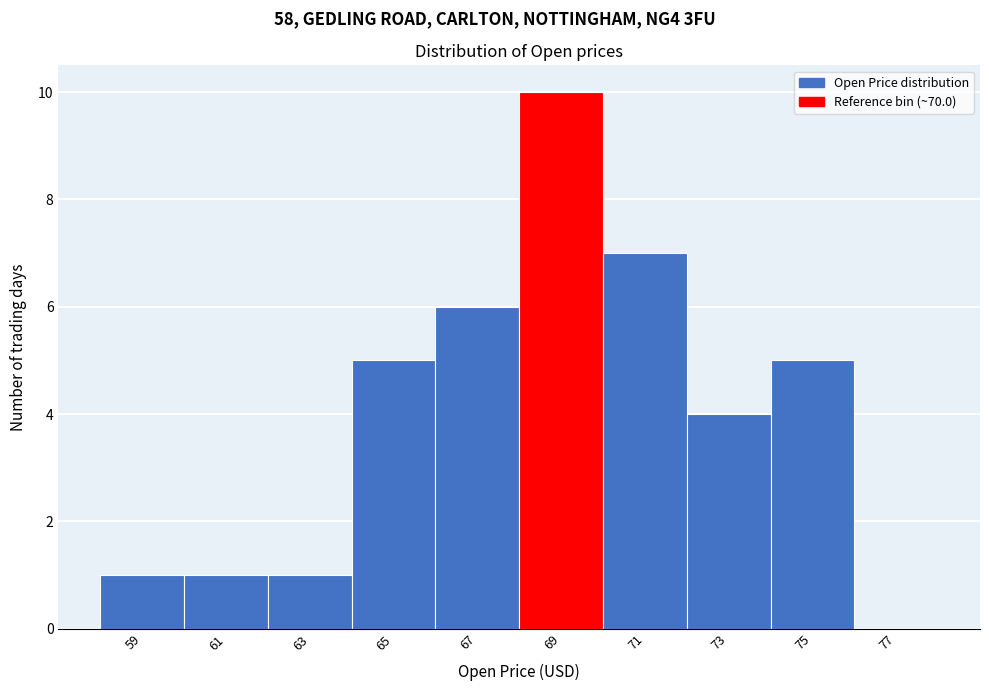

Reading left to right, extract all data points from this chart.

59=1	61=1	63=1	65=5	67=6	69=10	71=7	73=4	75=5	77=0